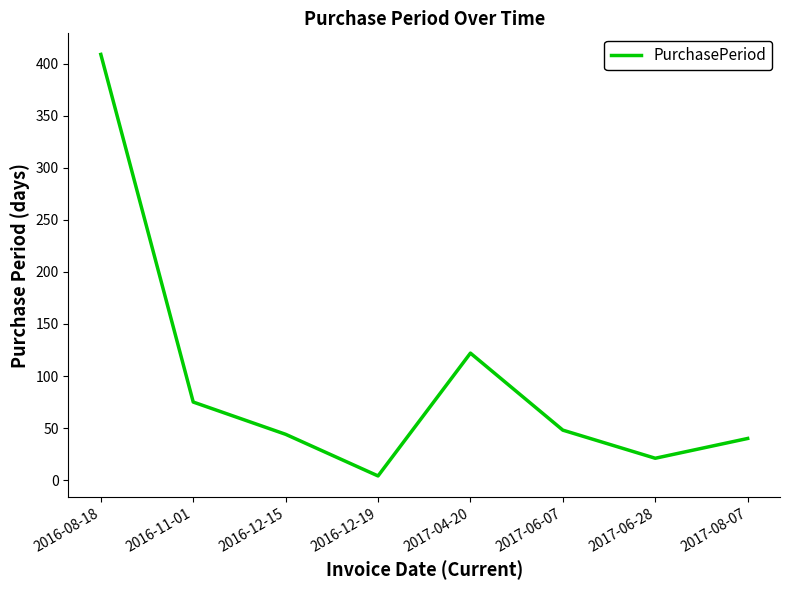

Reading left to right, extract all data points from this chart.

2016-08-18=409	2016-11-01=75	2016-12-15=44	2016-12-19=4	2017-04-20=122	2017-06-07=48	2017-06-28=21	2017-08-07=40